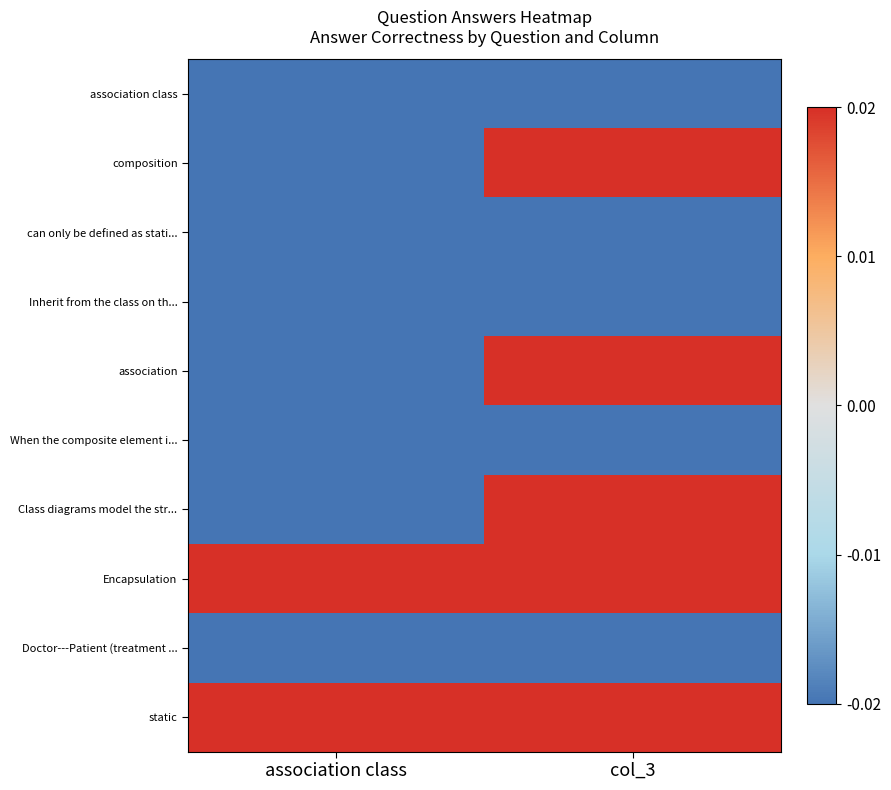

At which category is the sum across all series the highest?

col_3